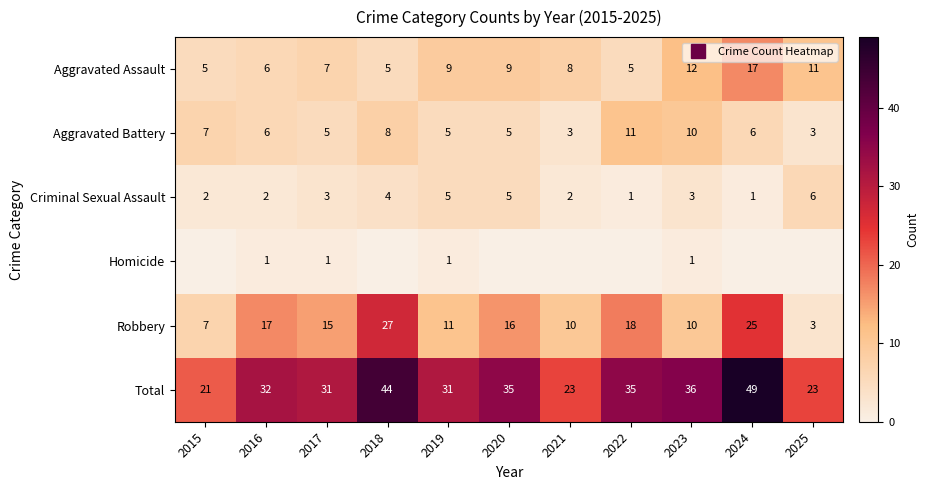

List the series in order of their peak value, lowest first.

Homicide, Criminal Sexual Assault, Aggravated Battery, Aggravated Assault, Robbery, Total